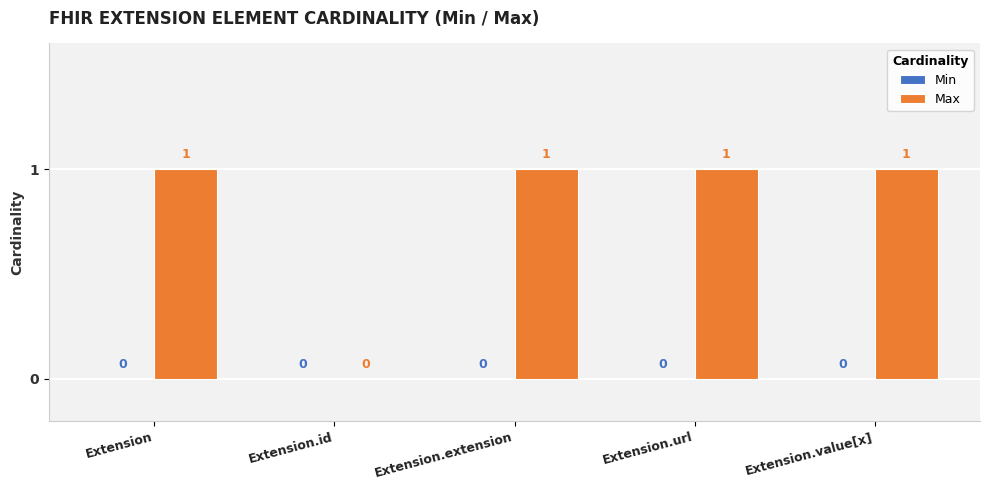

What is the change in value from Extension.id to Extension.extension?

+1